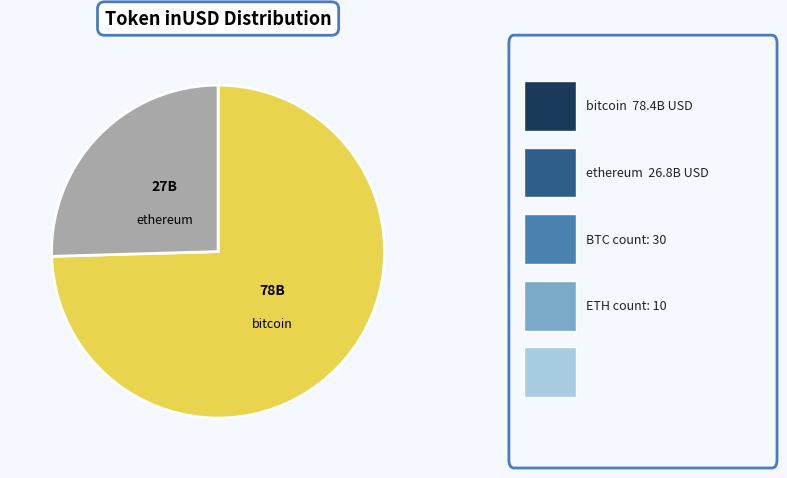

Does any single category account for the majority?

Yes